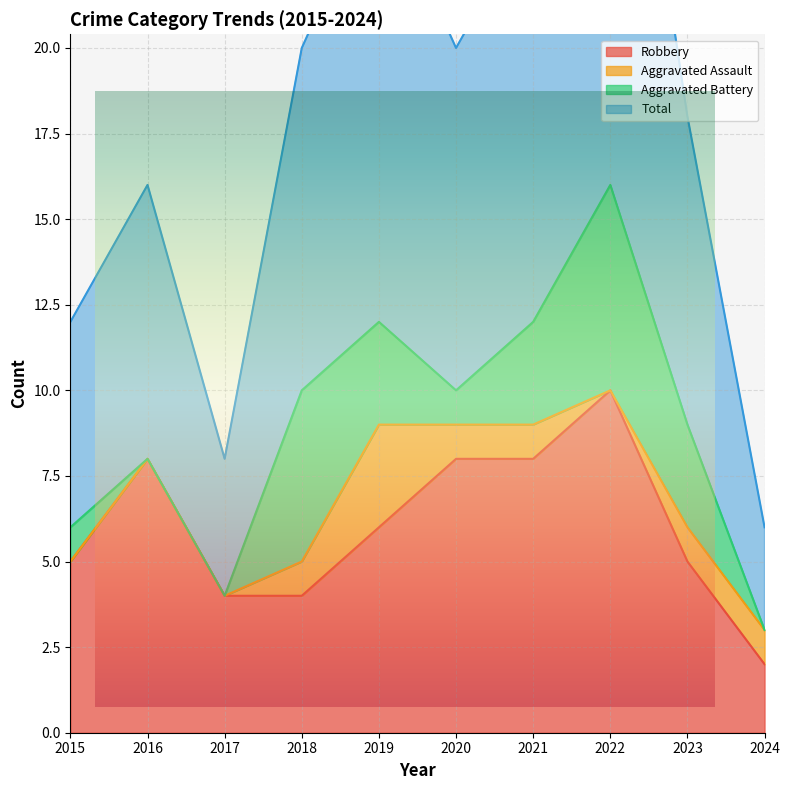

At which category does Total reach its first local peak?

2016